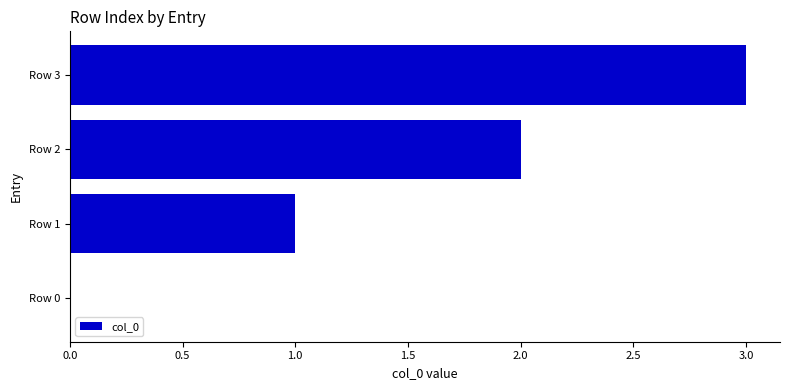

Is it true that the value at Row 1 is 1?

True